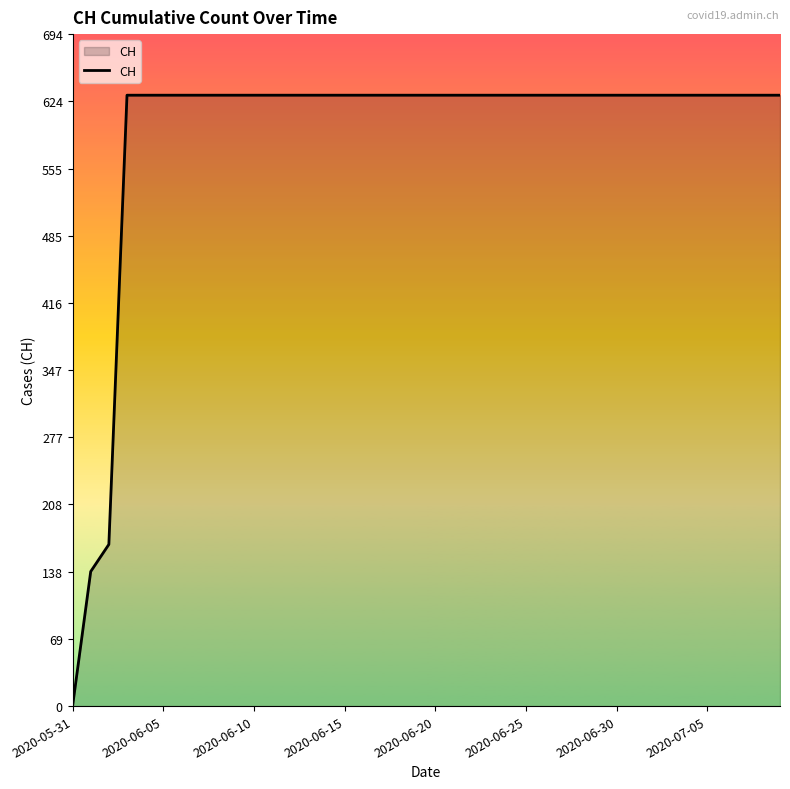

What is the maximum value shown in the chart?

631